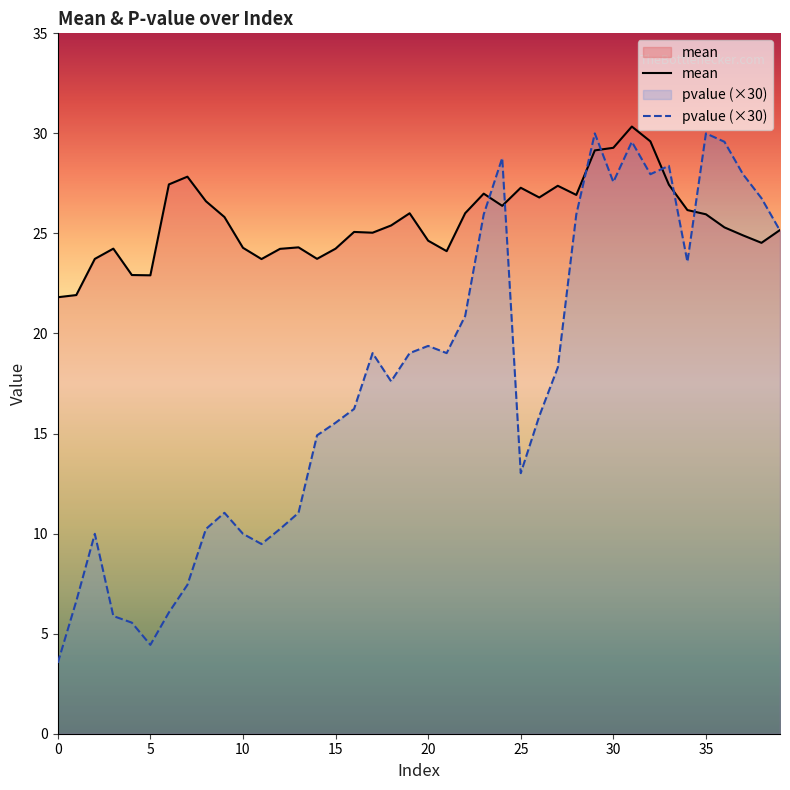

Does the chart display data point markers on the line(s)?

No